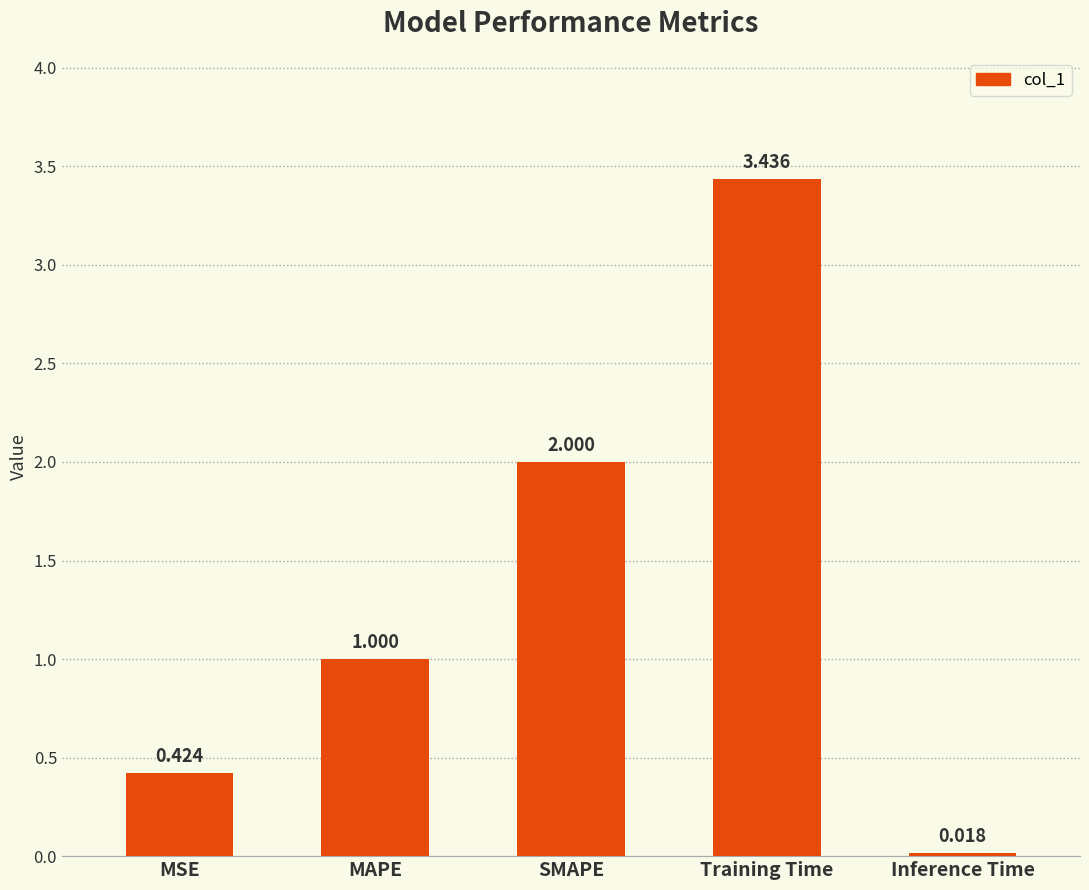

The chart shows a value of 0.6 at MSE. True or false?

False